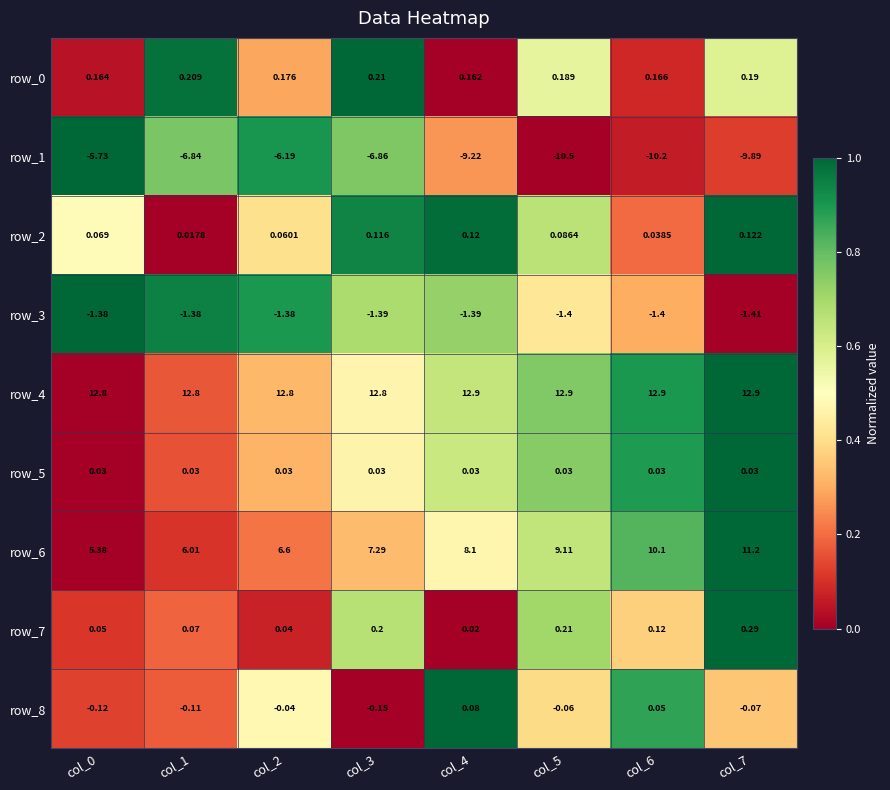

Is the value of row_1 at col_6 greater than the value of row_6 at col_3?

No